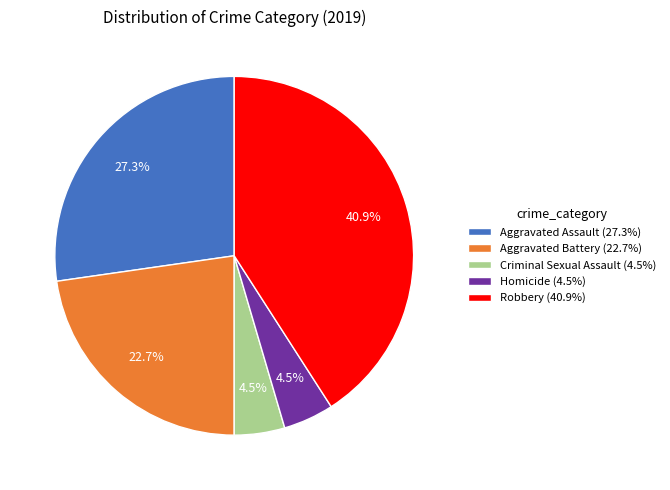

Between Robbery and Homicide, which is larger?

Robbery